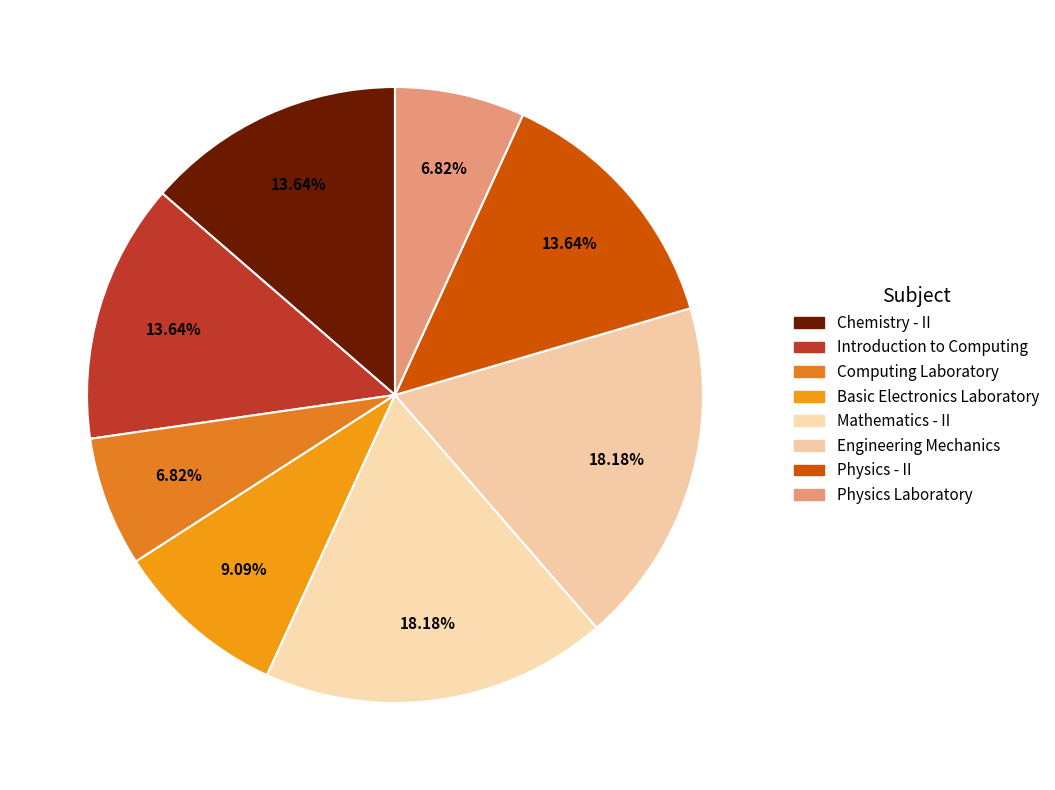

How many segments does this pie chart have?

8